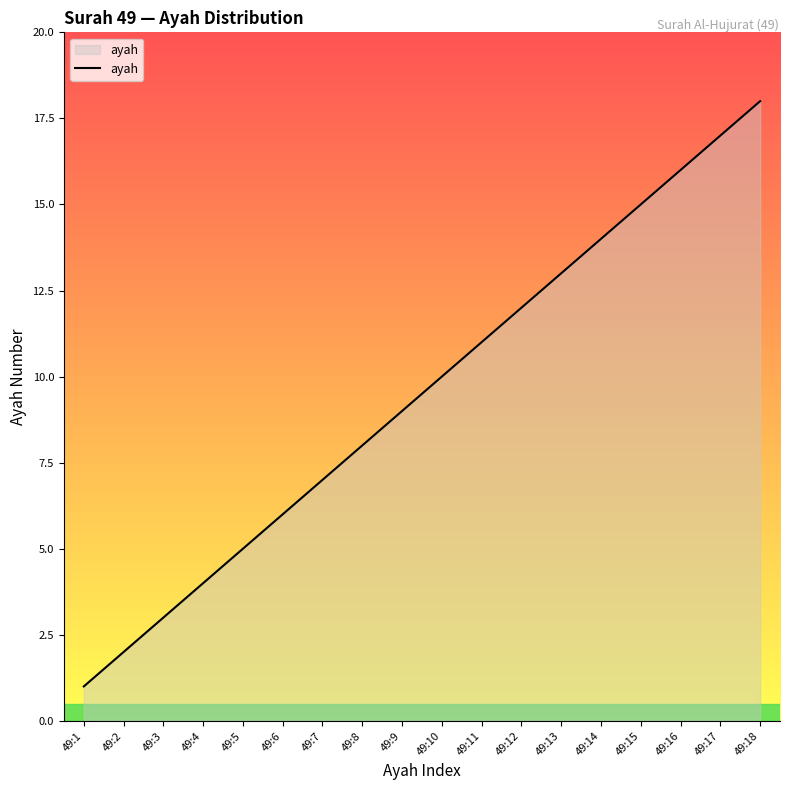

Is it true that the value at 49:11 is 17?

False